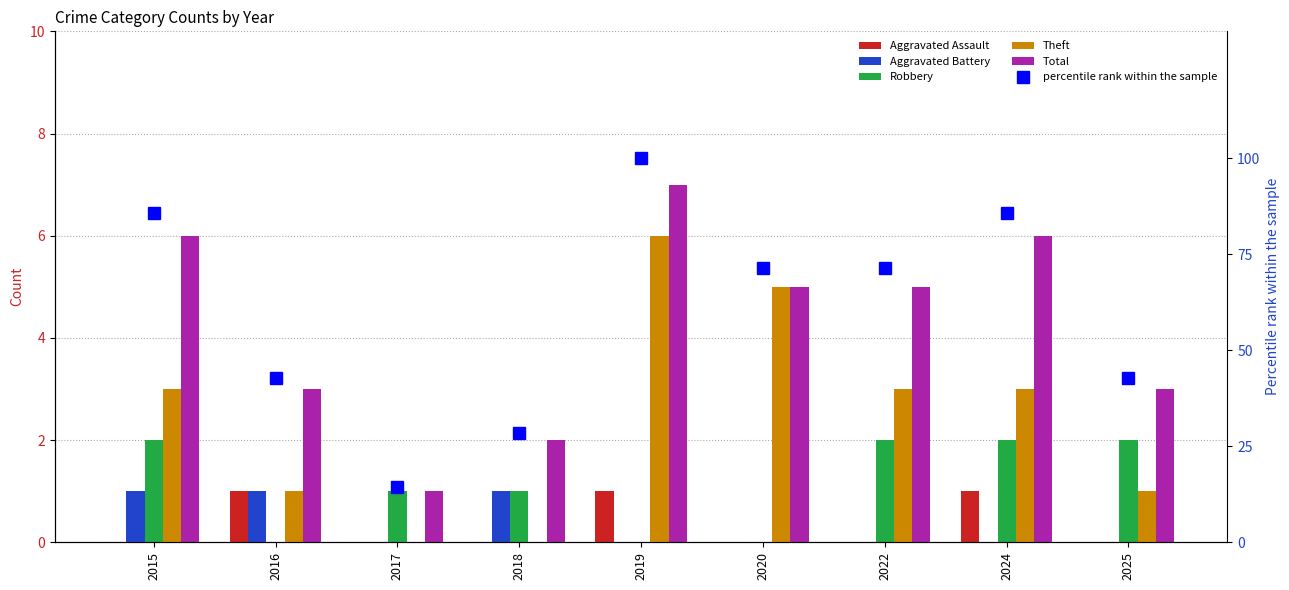

Between 2017 and 2020, which series saw the biggest shift?

percentile rank within the sample